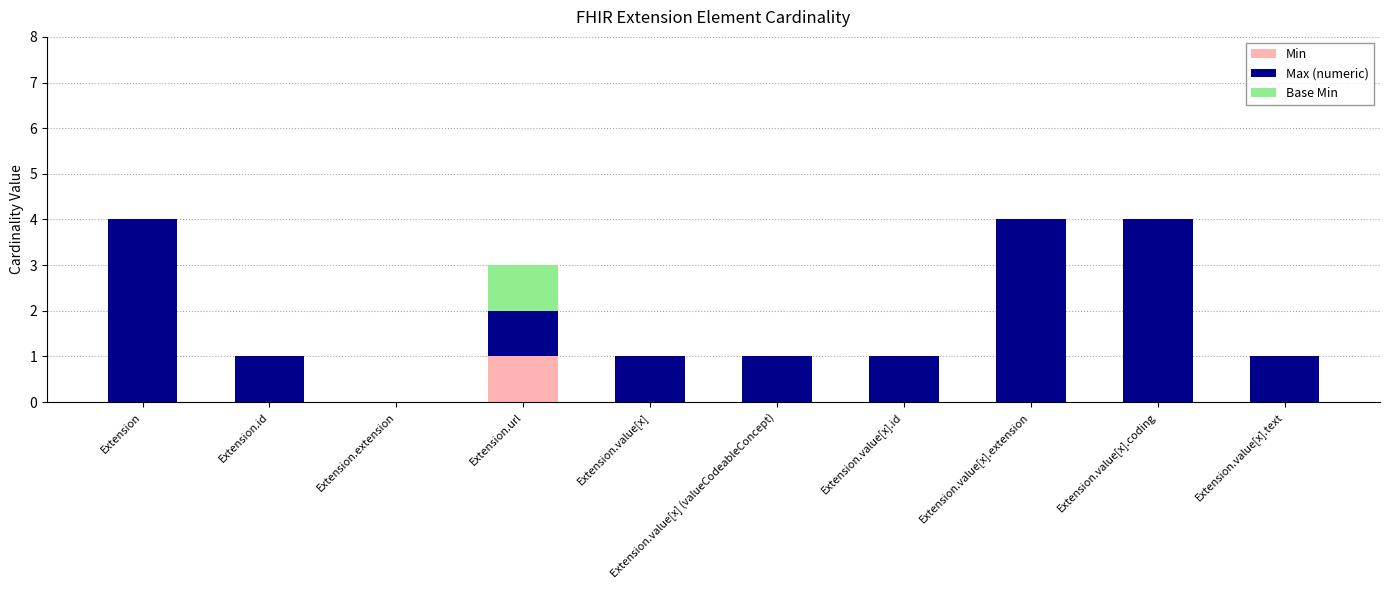

At which label does Min reach its peak?

Extension.url